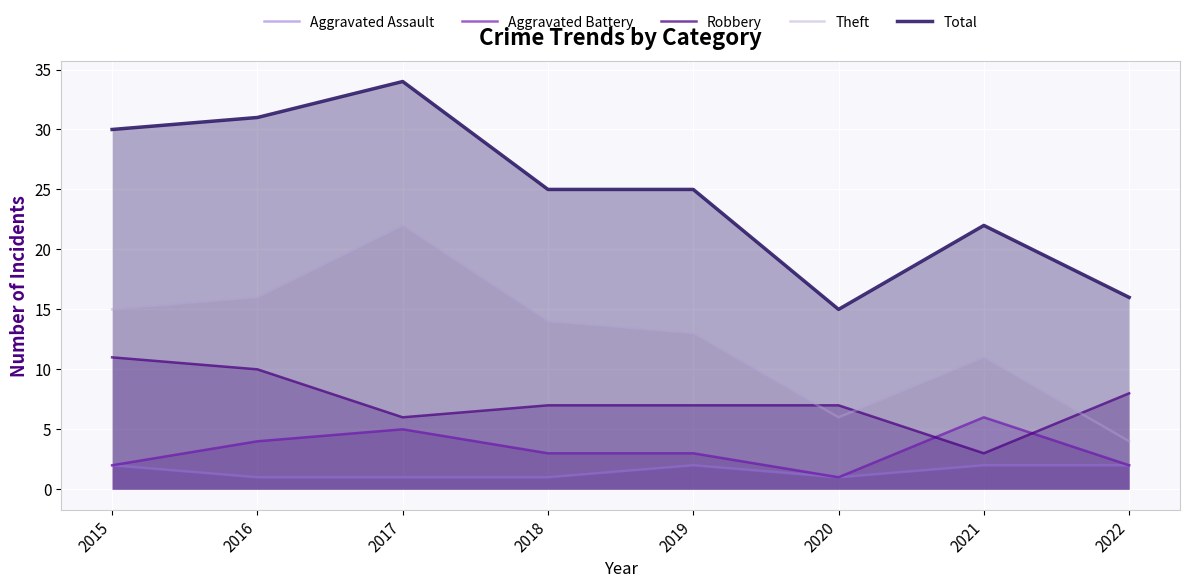

True or false: Aggravated Assault has more than 2 points higher than both neighbors.

False